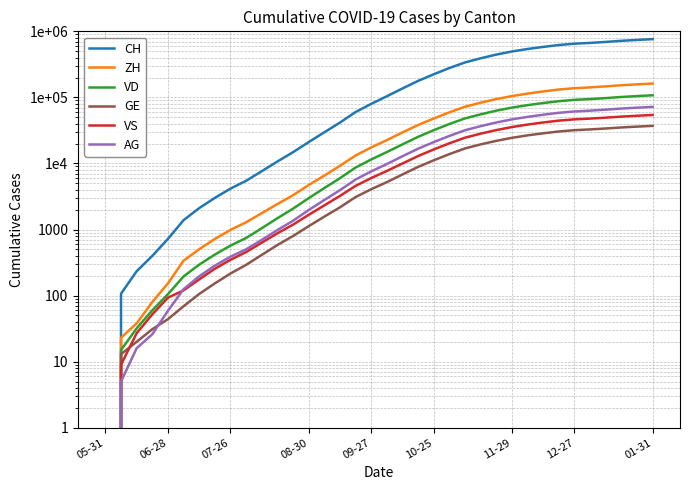

What is the label of the 9th point from the left?

07-26